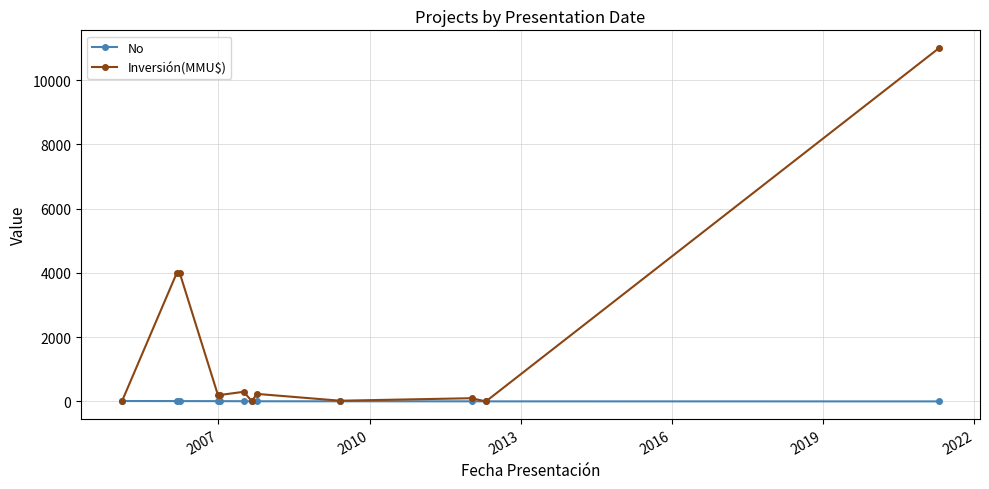

What is the maximum value shown in the chart?

11000